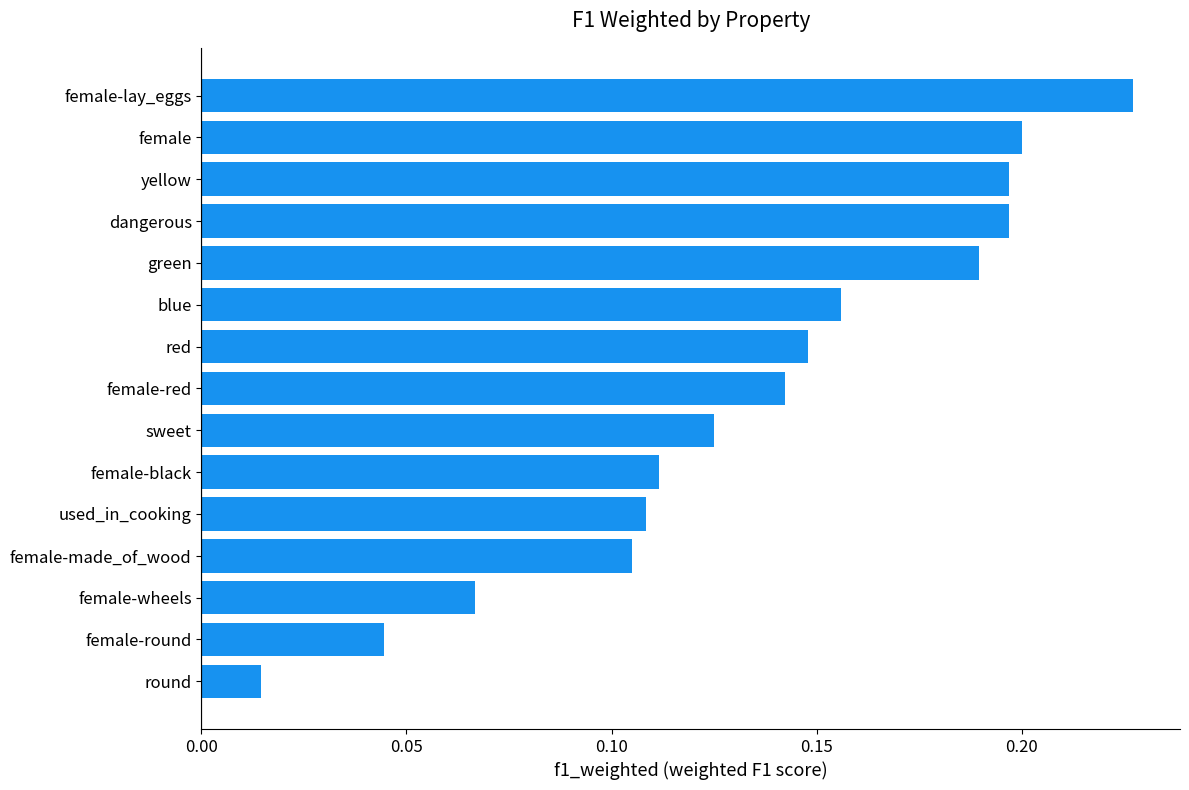

The value at yellow is 0.2. True or false?

True